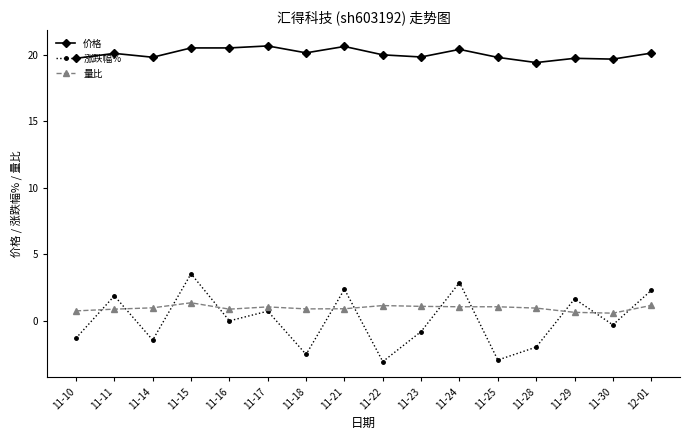

What is the maximum value for 量比?

1.4